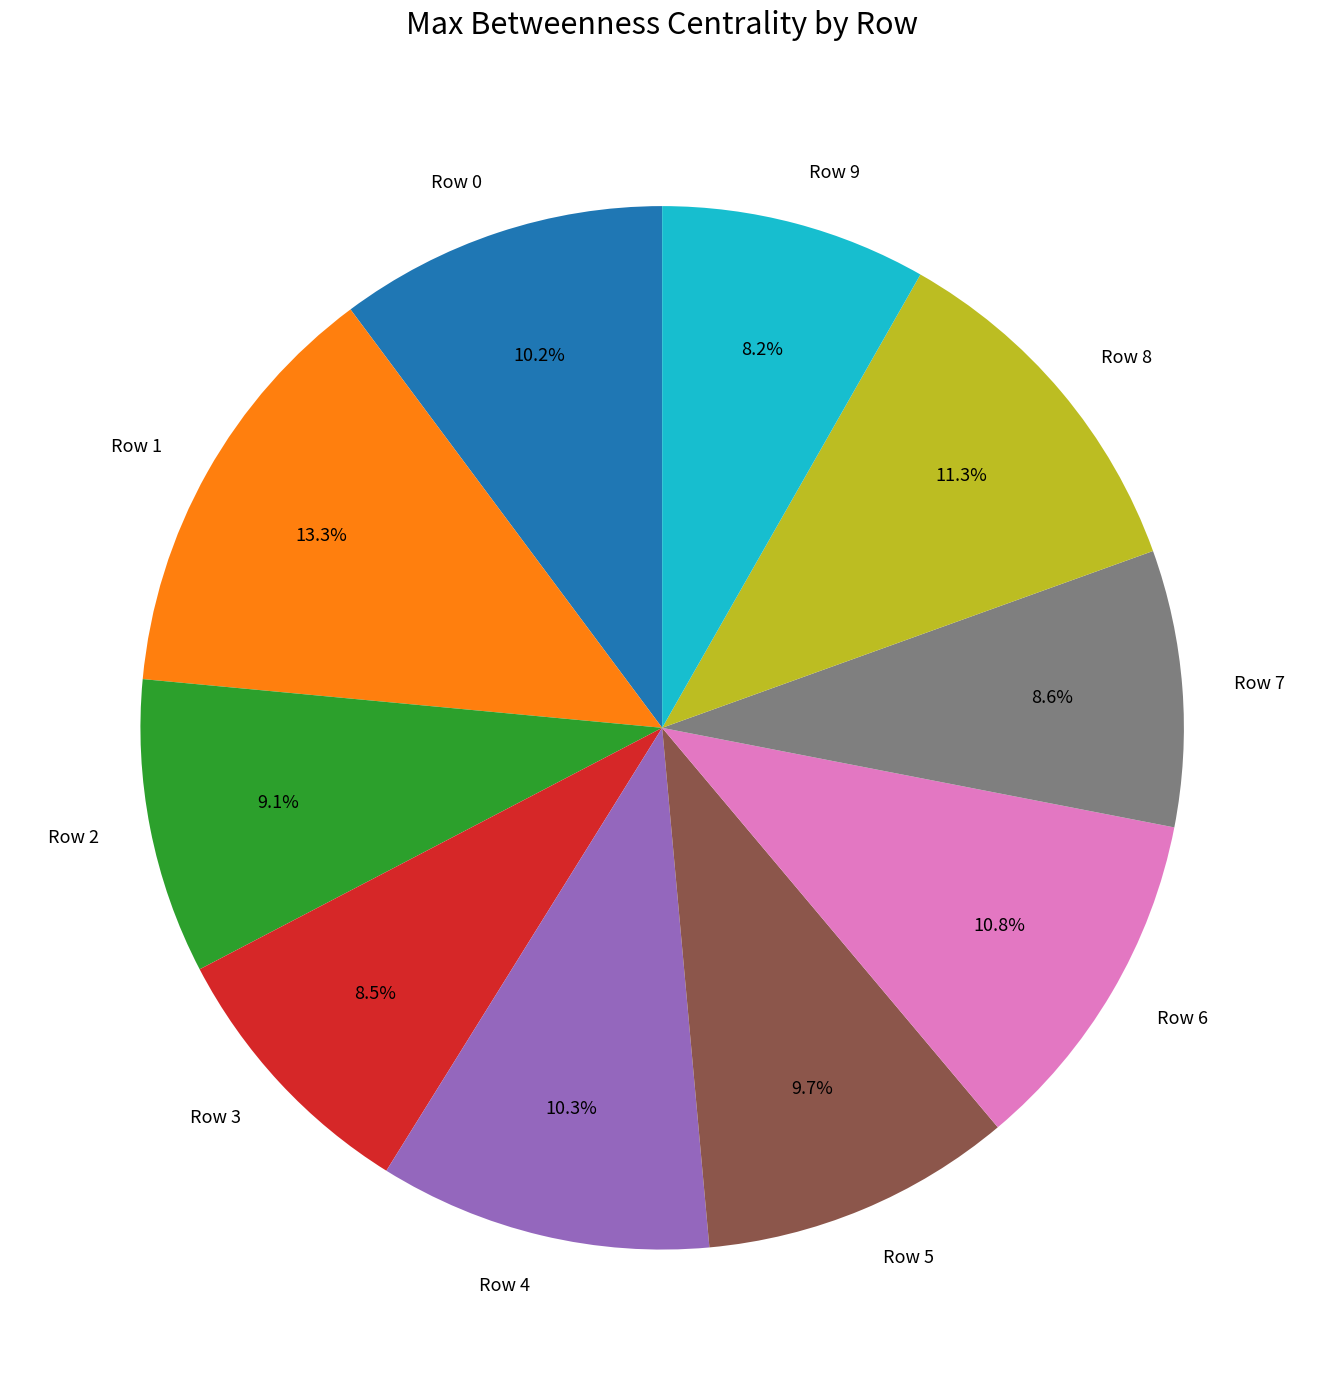

To the nearest percent, what is the combined percentage of Row 1 and Row 9?

22%